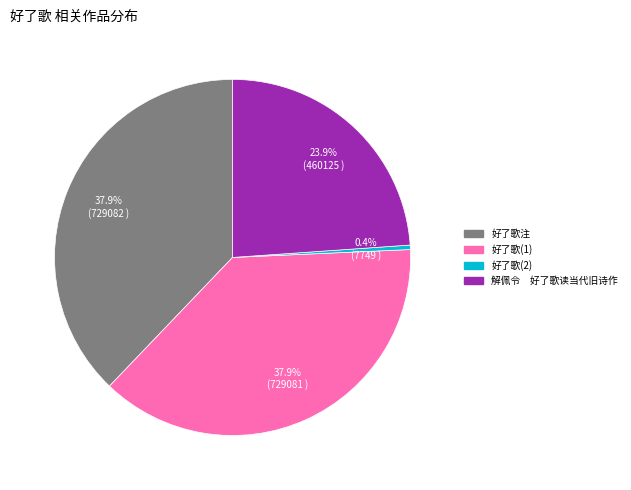

Is there any slice that represents more than half of the pie?

No